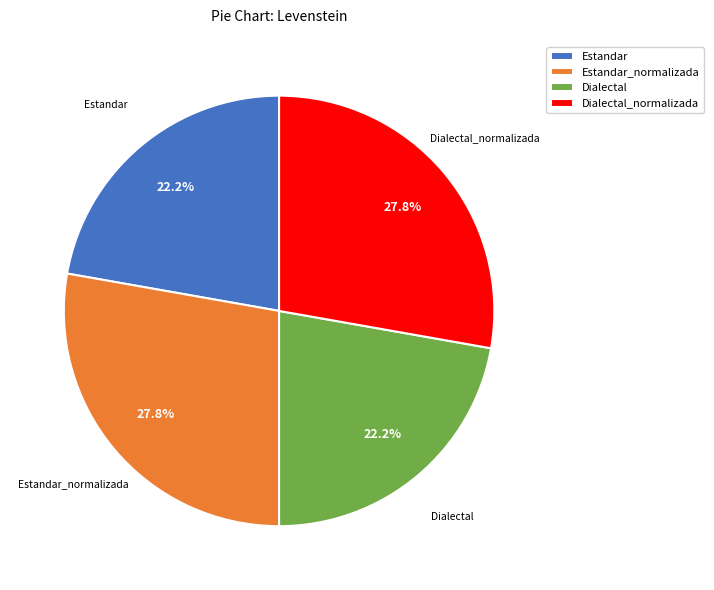

Do Estandar and Dialectal together represent more than half of the pie?

No